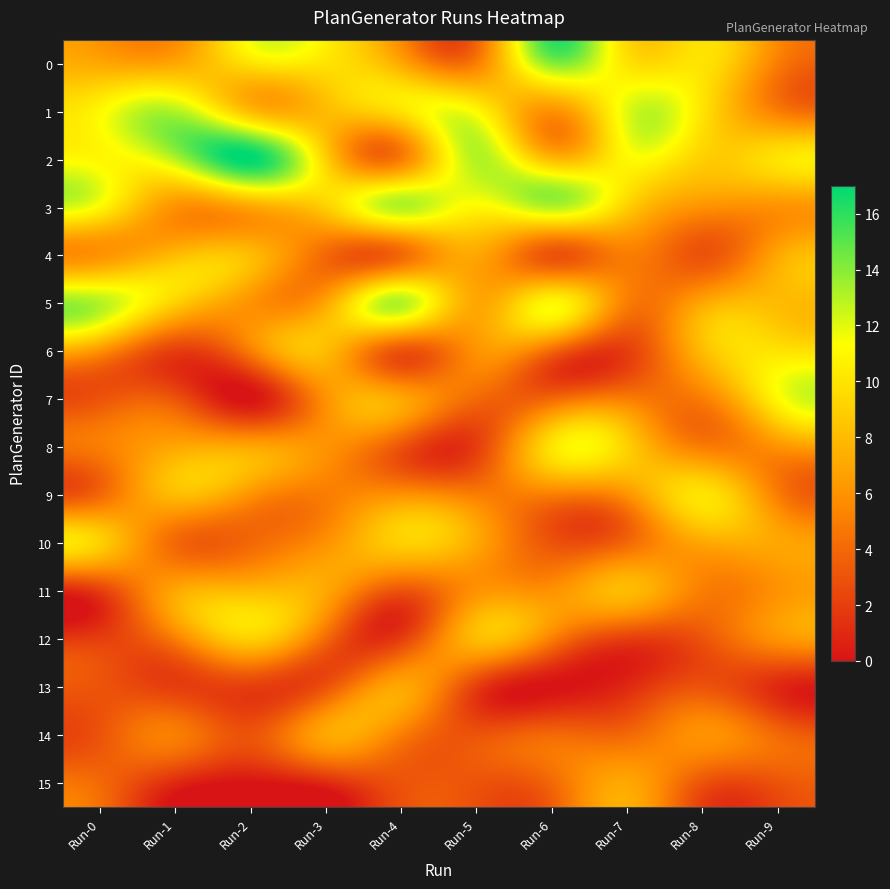

Which series has the largest total across all categories?

2